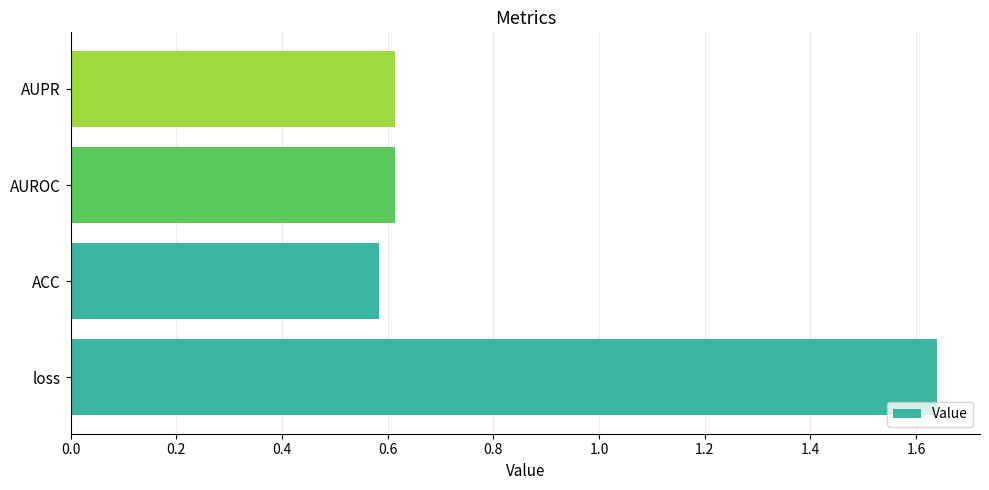

The value at AUPR is 0.3. True or false?

False